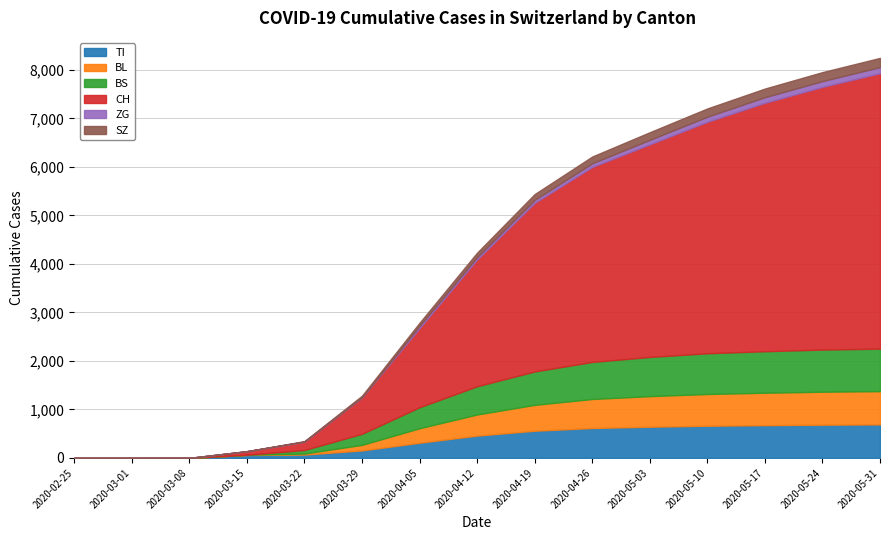

How many lines are shown in the chart?

6